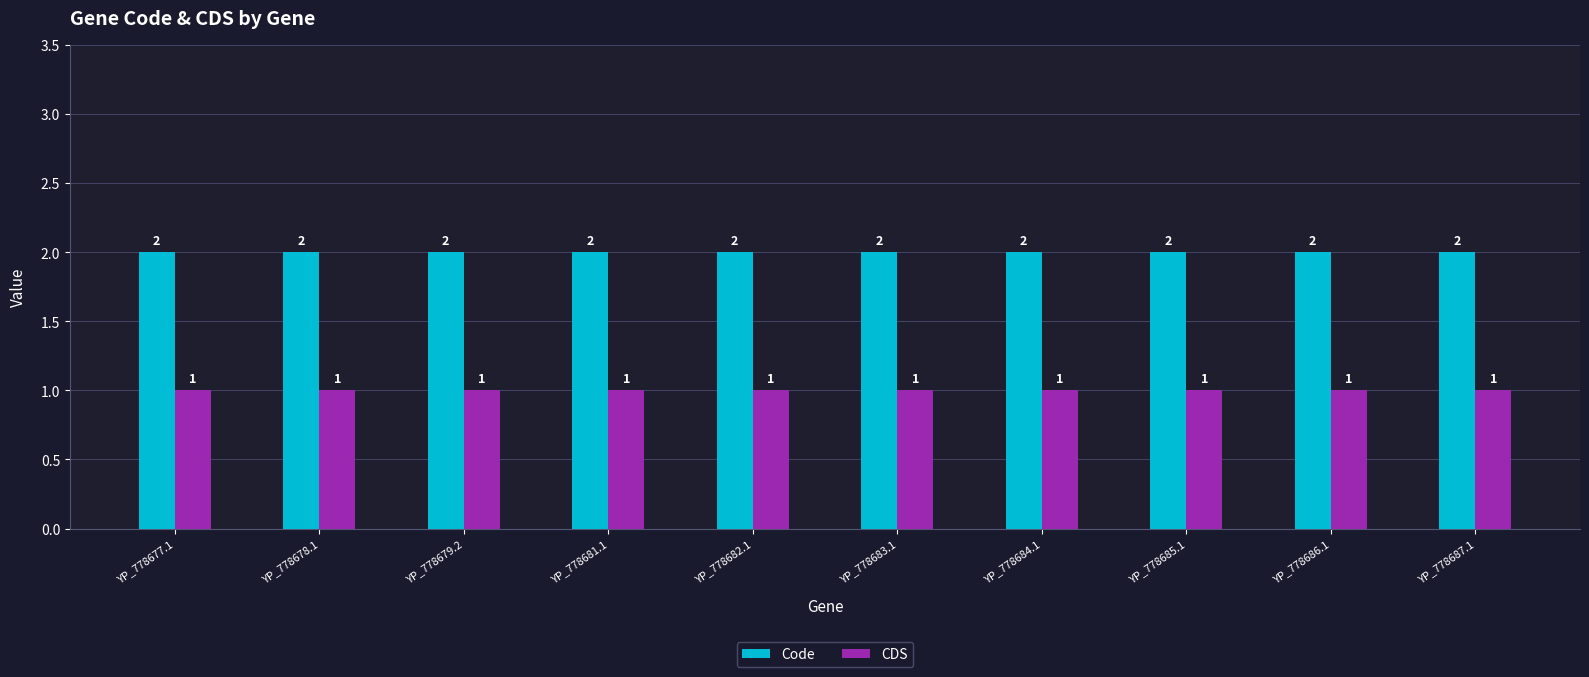

How many bars are there in each group?

2